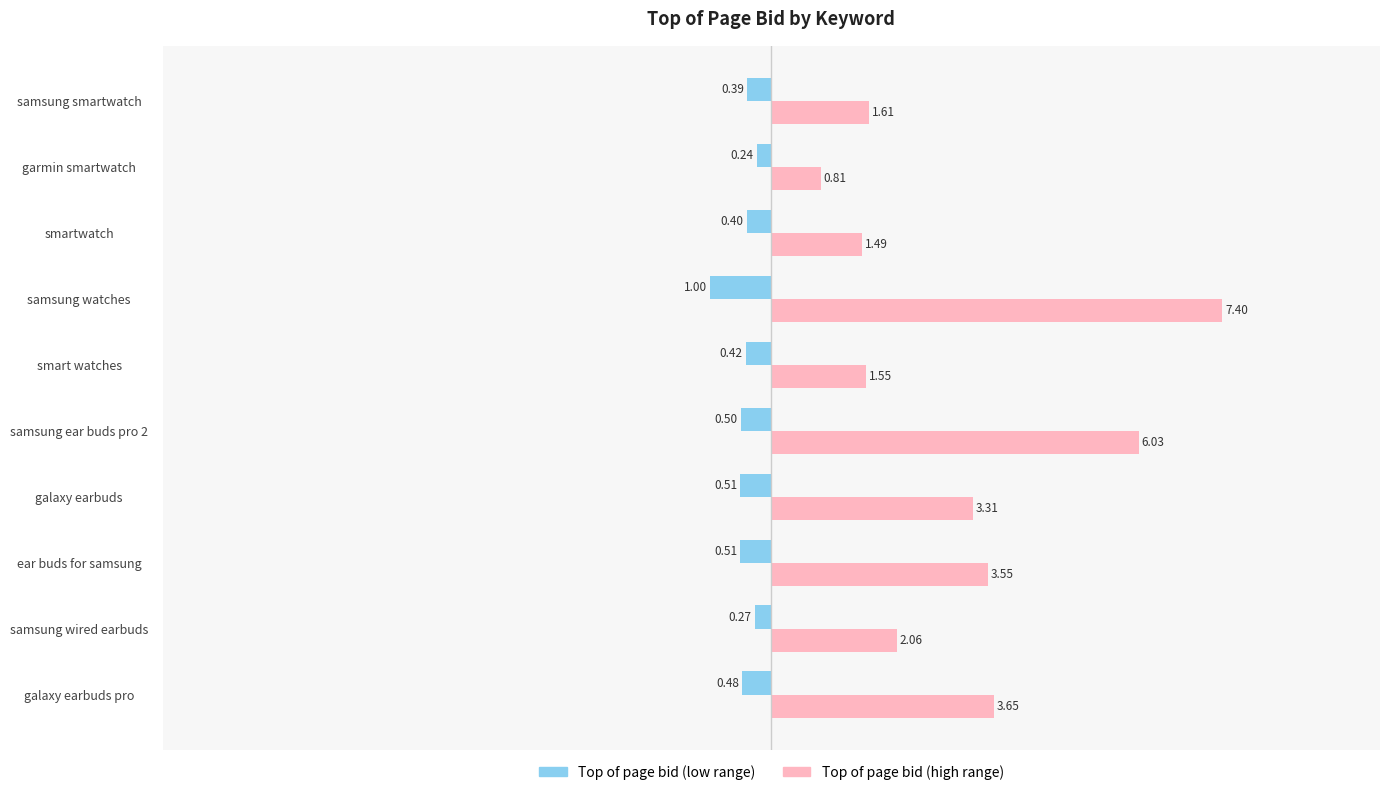

Which series has the largest total across all categories?

Top of page bid (high range)